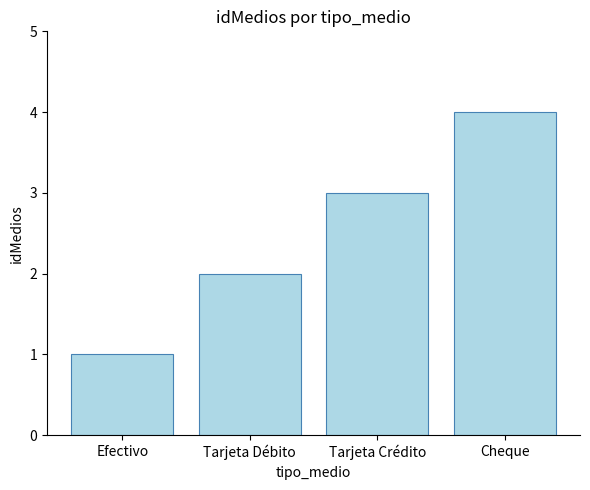

What is the difference between the maximum and minimum values?

3